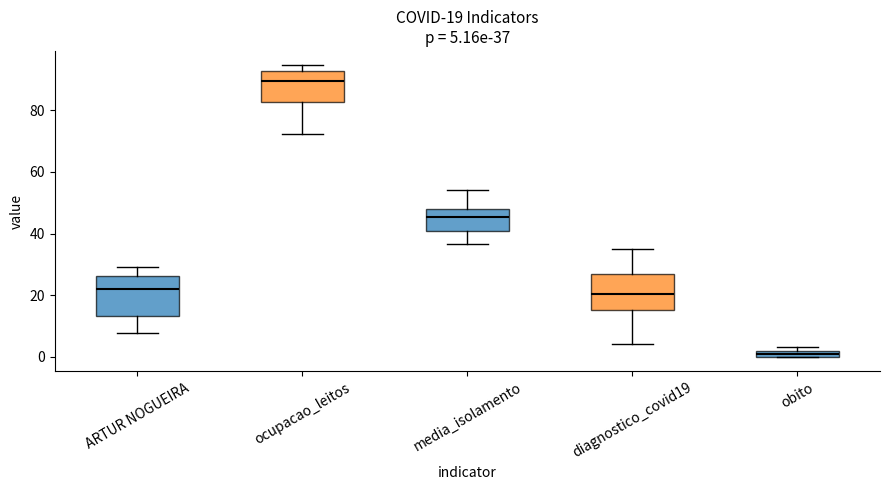

Which box's median line is the lowest?

obito